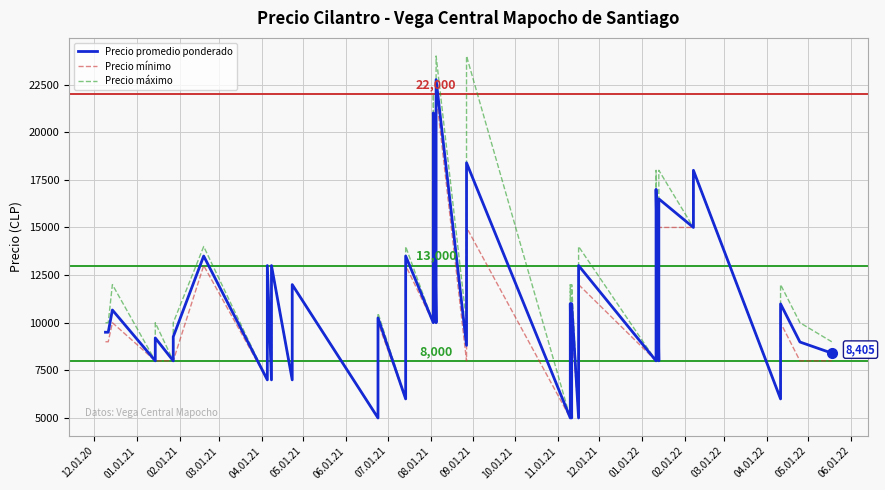

True or false: Precio promedio ponderado and Precio máximo intersect in this chart.

False